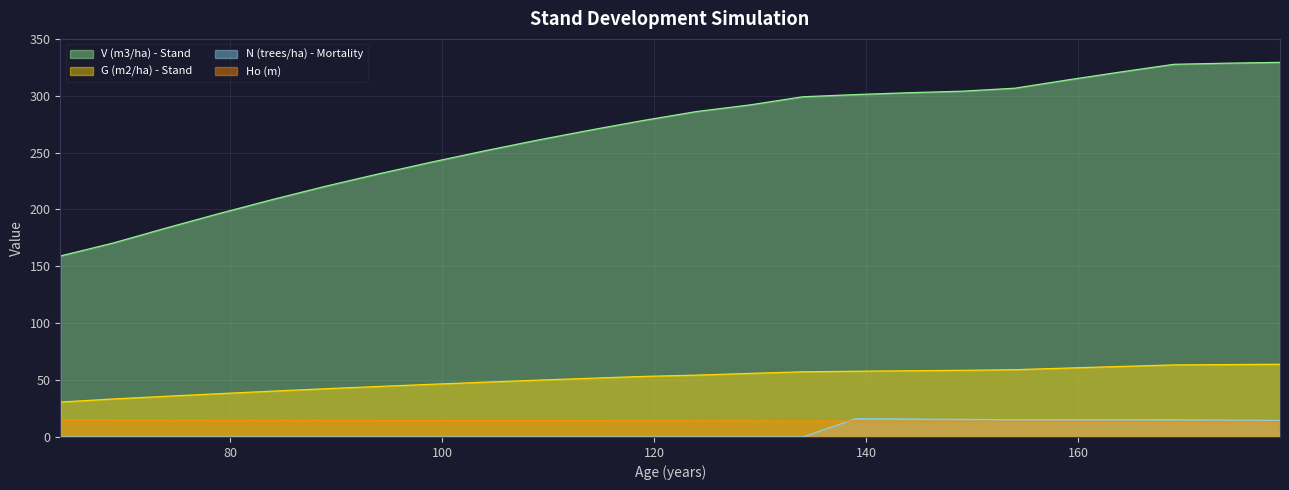

What is the sum of the V (m3/ha) - Stand values at 84 and 79?

405.2